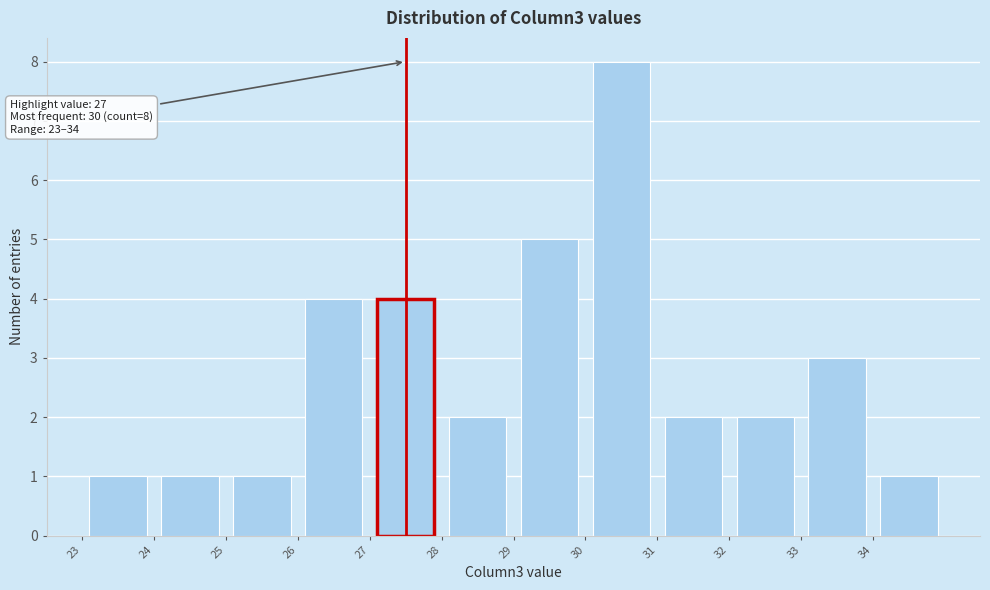

Over which range of the x-axis is the bar tallest?

30 to 31